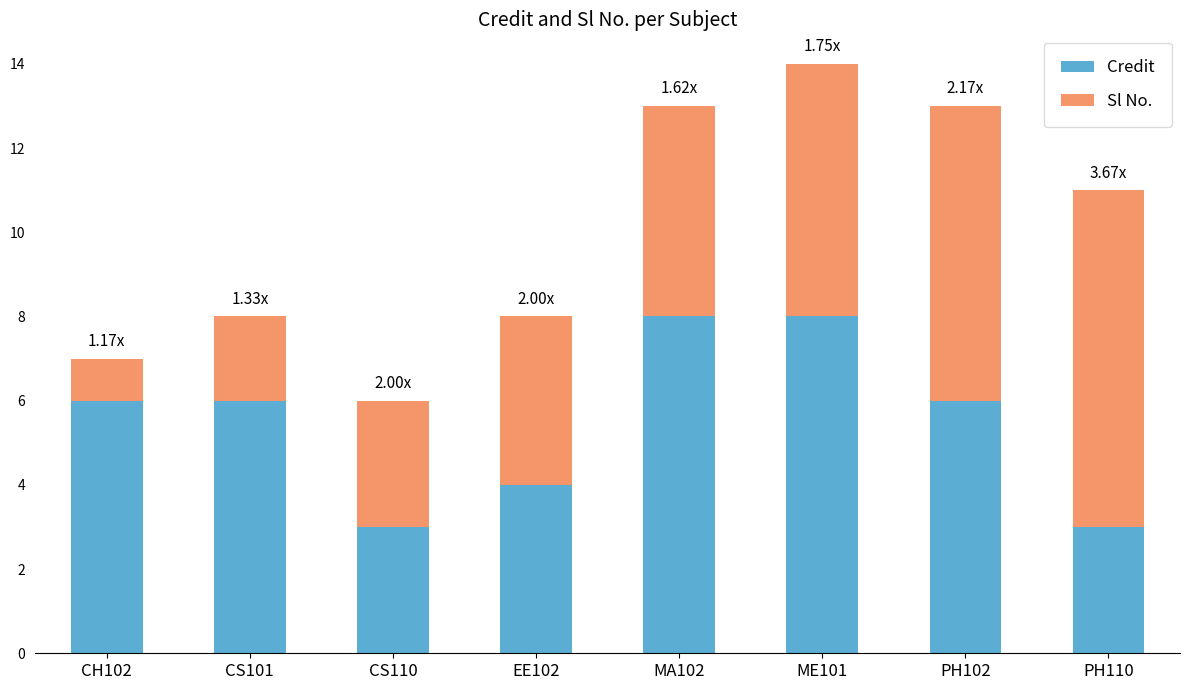

At which category is the sum across all series the highest?

ME101